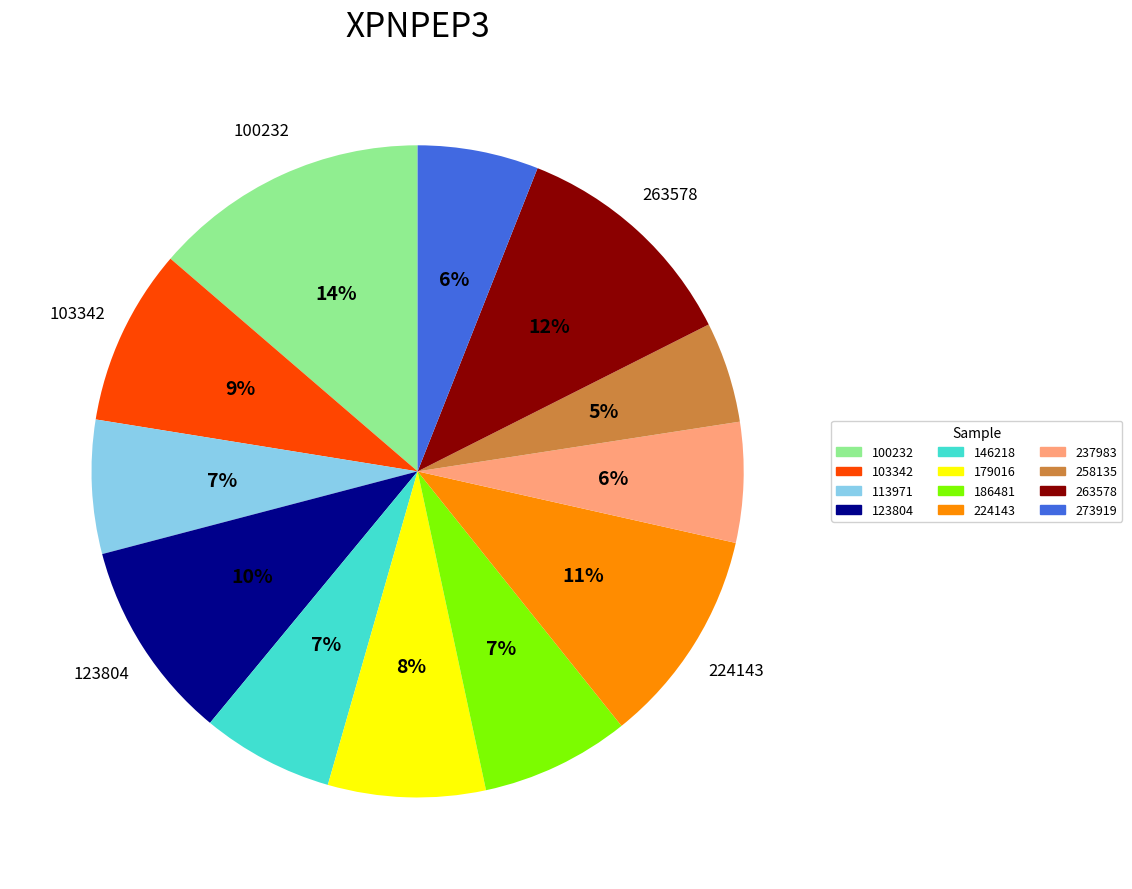

Is there a majority slice in this chart?

No